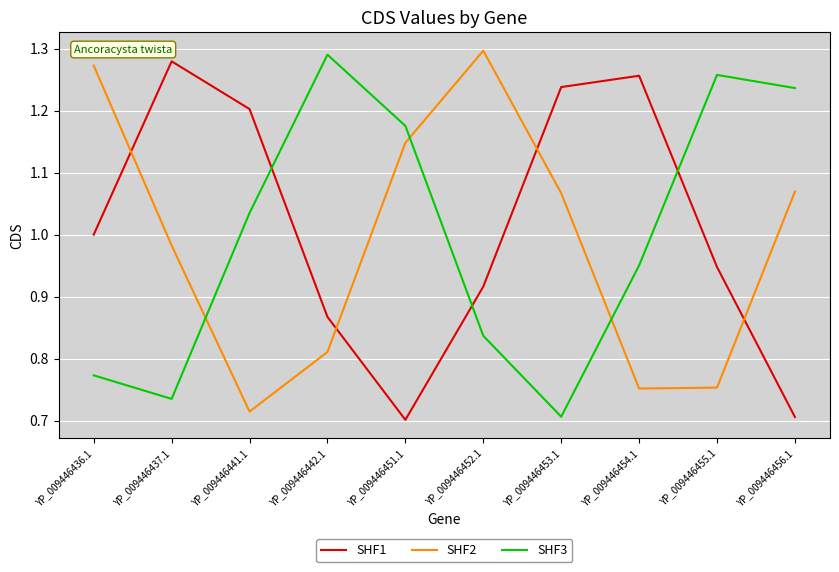

What are all the series names shown in the legend?

SHF1, SHF2, SHF3